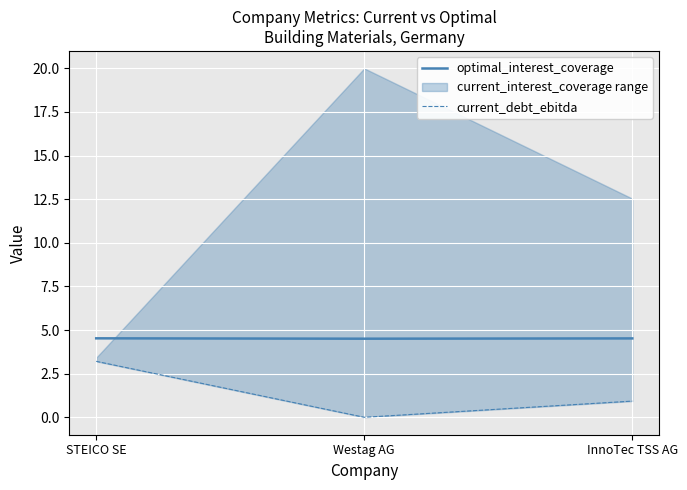

What is the maximum value for optimal_interest_coverage?

4.5